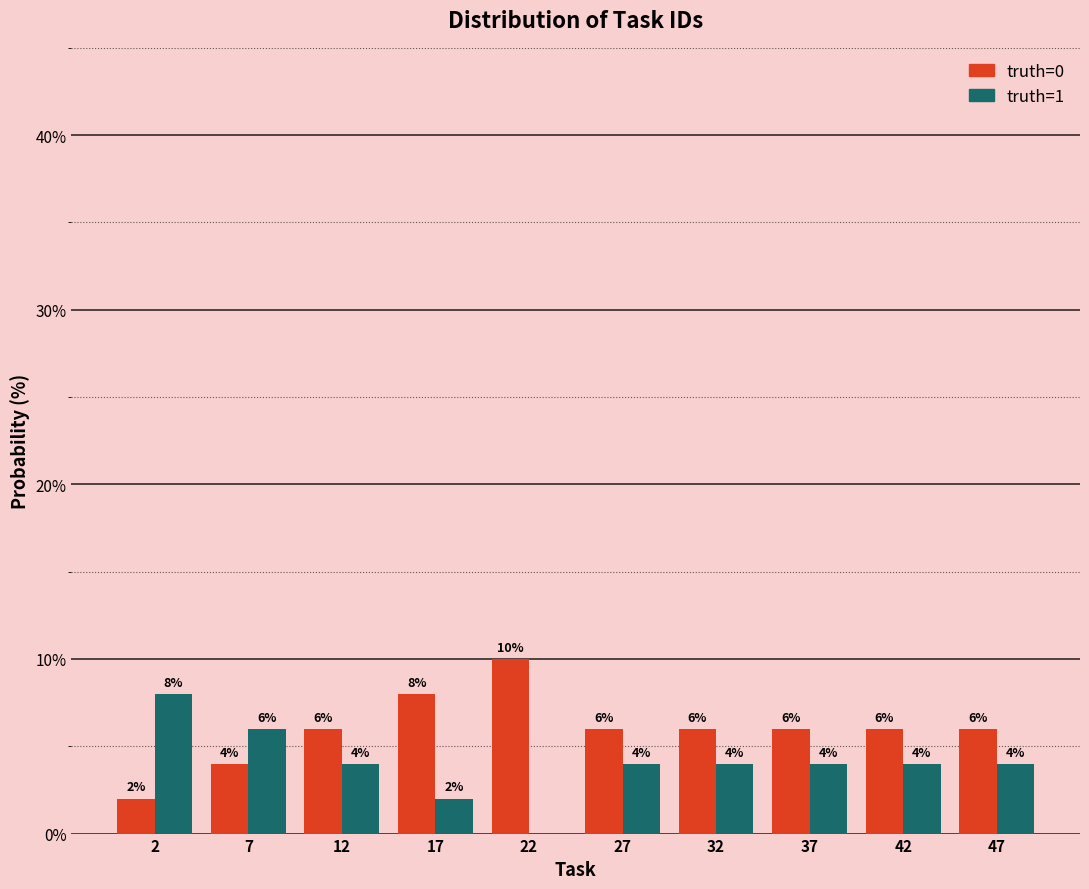

In the truth=1 series, which range on the x-axis has the tallest bar?

0 to 5